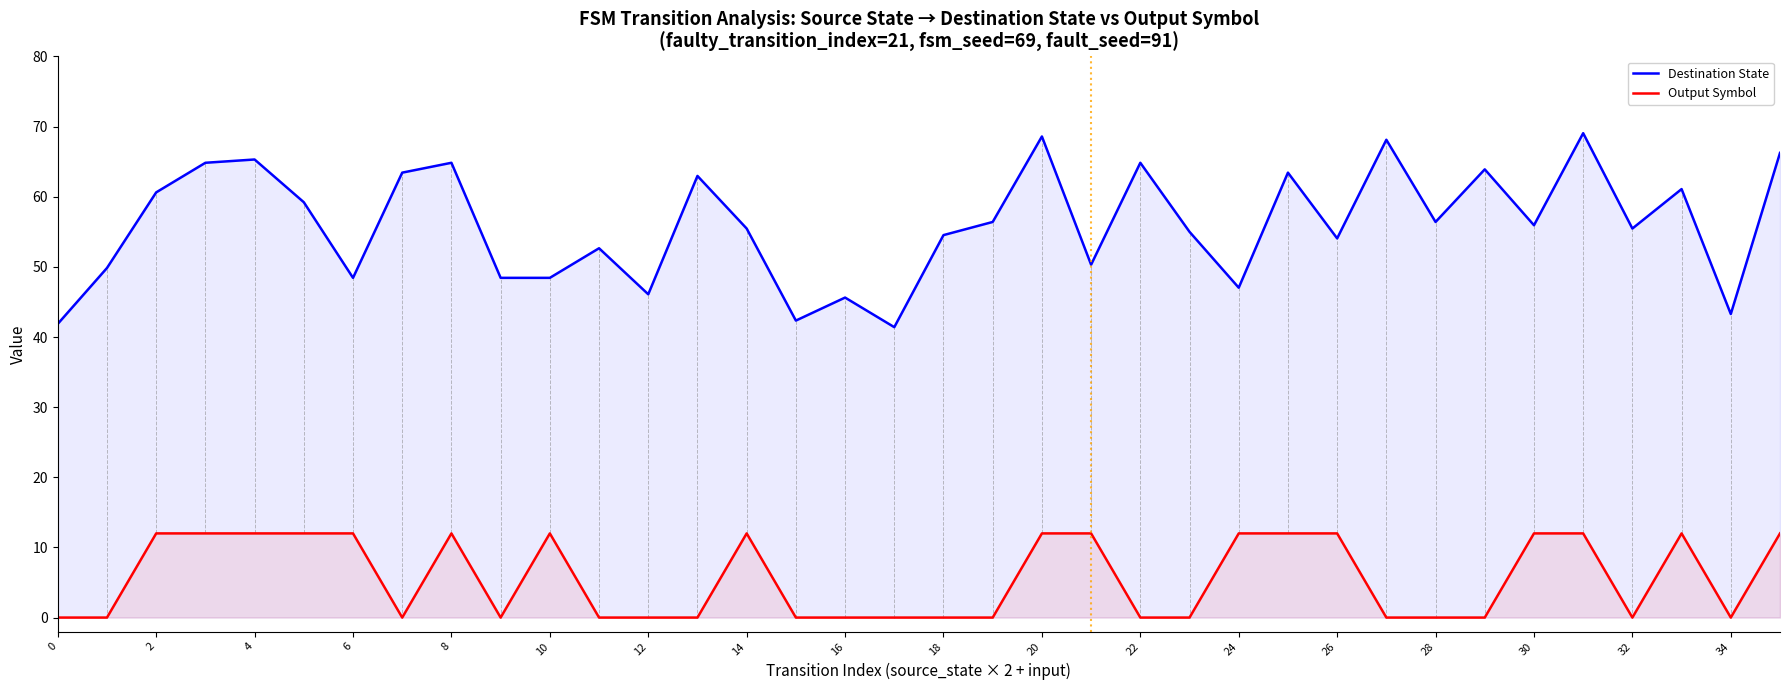

What is the spread (max minus min) of values at 4?

53.3